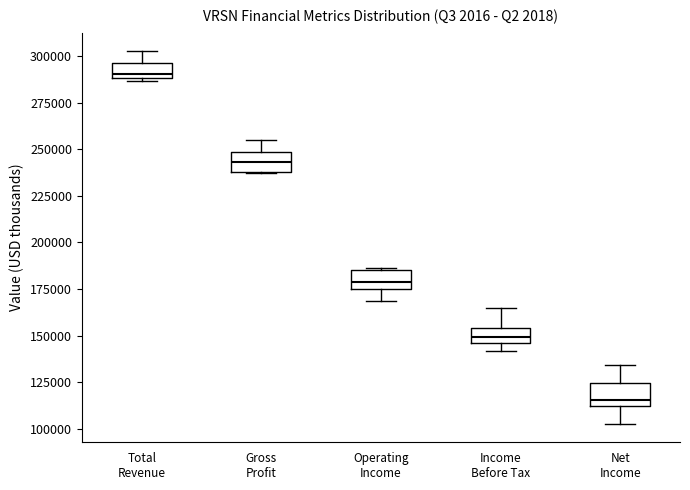

Reading left to right, read every box against the y-axis: the position of its median line, the range the box covers, and the ends of its whiskers. The values are not printed on the chart, so give them approximately, as read against the axis.

Total Revenue: median 290000 (just above the box's lower edge), box 290000 to 295000, whiskers 285000 to 305000
Gross Profit: median 245000, box 240000 to 250000, whiskers 235000 to 255000
Operating Income: median 180000, box 175000 to 185000, whiskers 170000 to 185000
Income Before Tax: median 150000, box 145000 to 155000, whiskers 140000 to 165000
Net Income: median 115000, box 110000 to 125000, whiskers 105000 to 135000